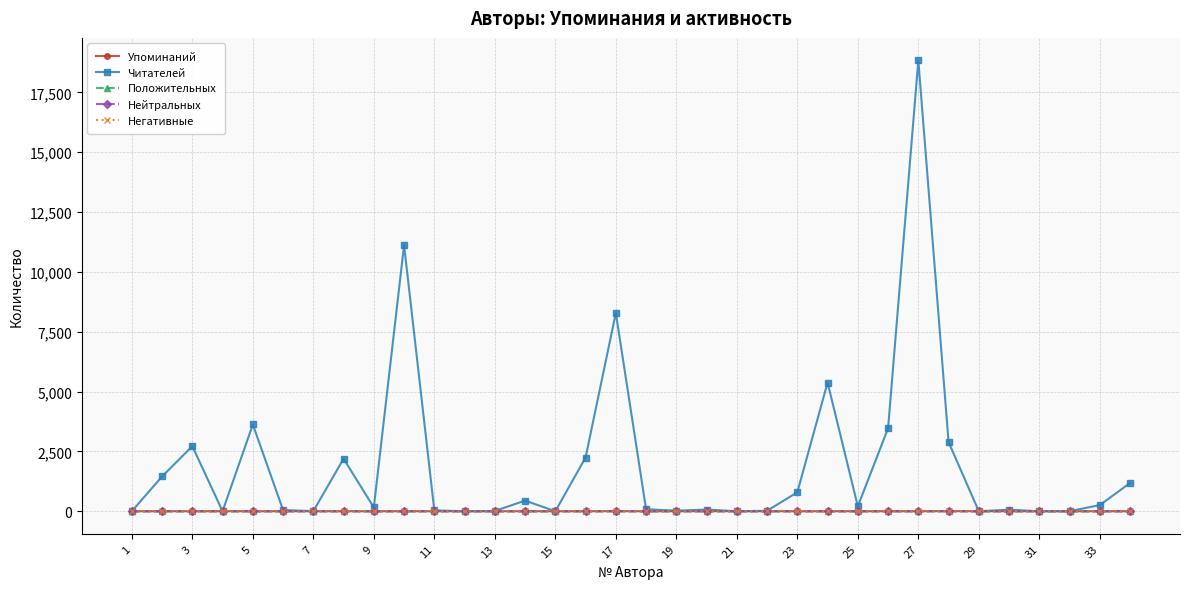

At how many categories does at least one series exceed 4330?

4